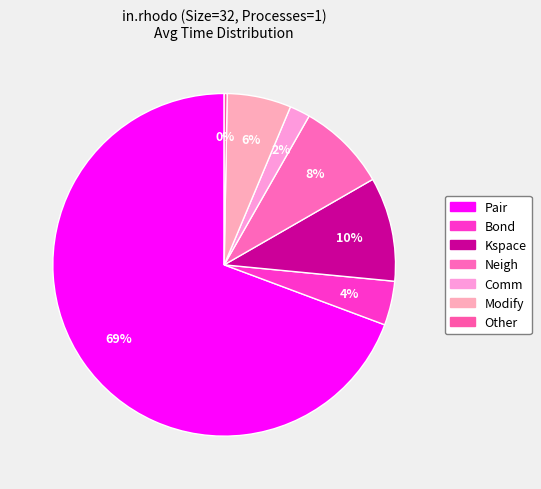

How many segments does this pie chart have?

7